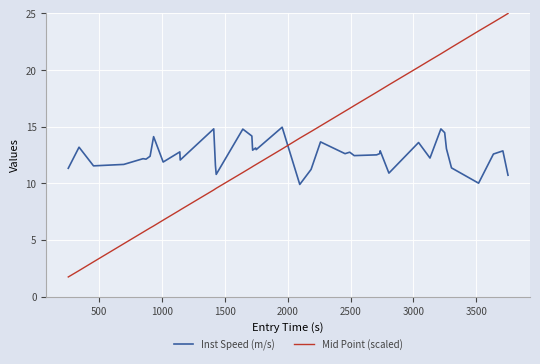

What is the difference between the maximum and minimum values in the Inst Speed (m/s) series?

5.1